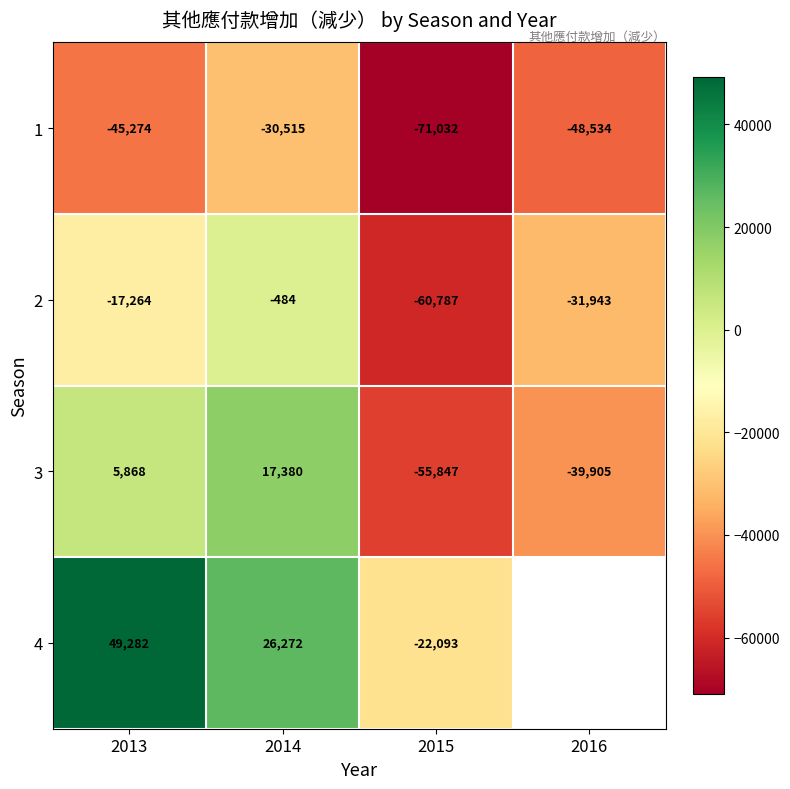

Which category has the highest value in the 1 series?

2014